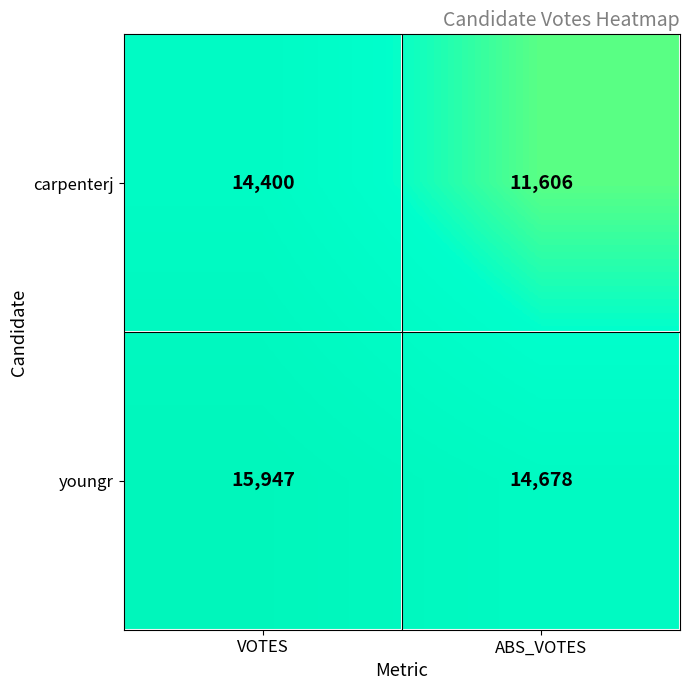

True or false: youngr has a value of 15947 at VOTES.

True